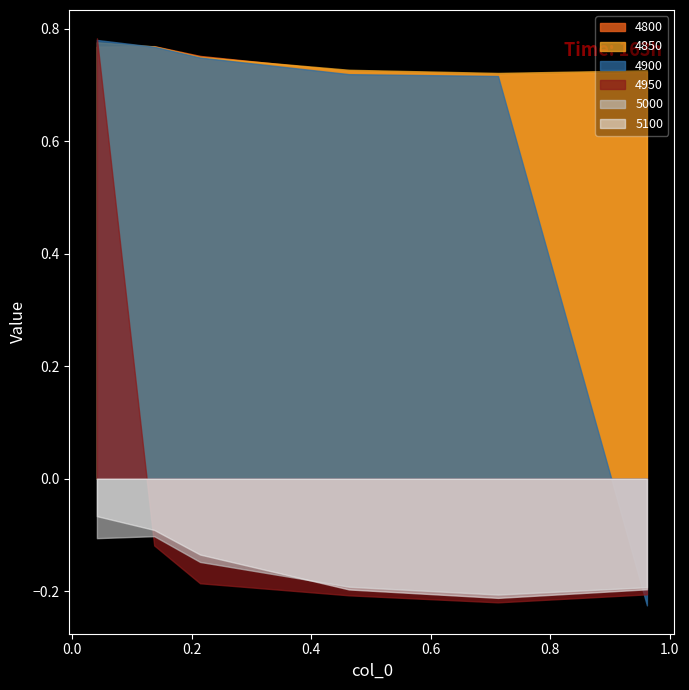

Which has a higher value, 0.2136986301369863 or 0.463013698630137?

0.2136986301369863